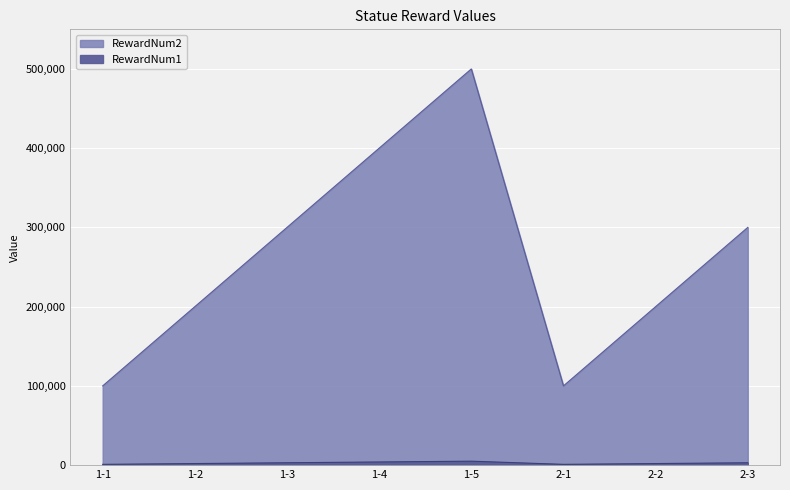

At which category is the sum across all series the highest?

1-5